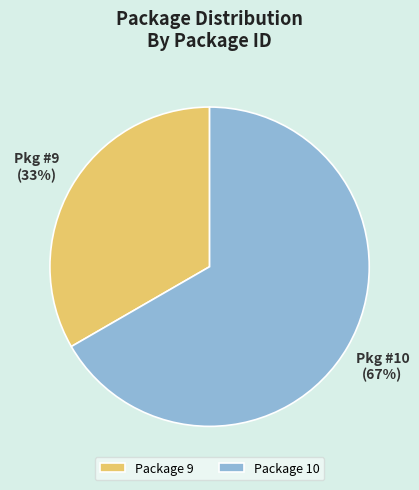

To the nearest percent, what portion does Package 9 represent?

33%